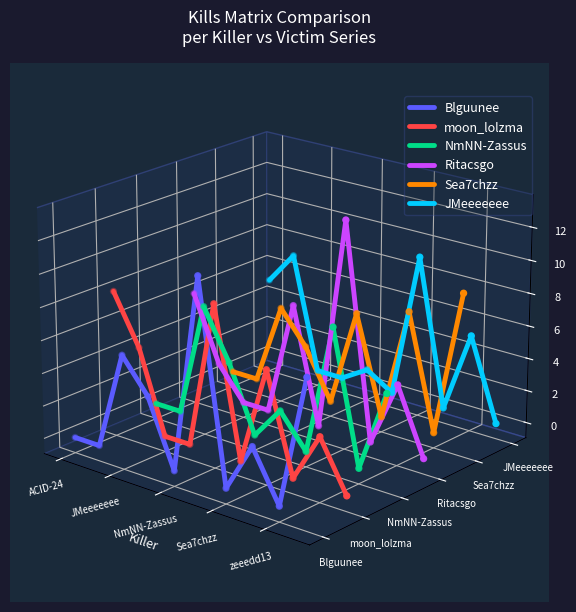

Which series reaches the maximum Y coordinate?

Ritacsgo